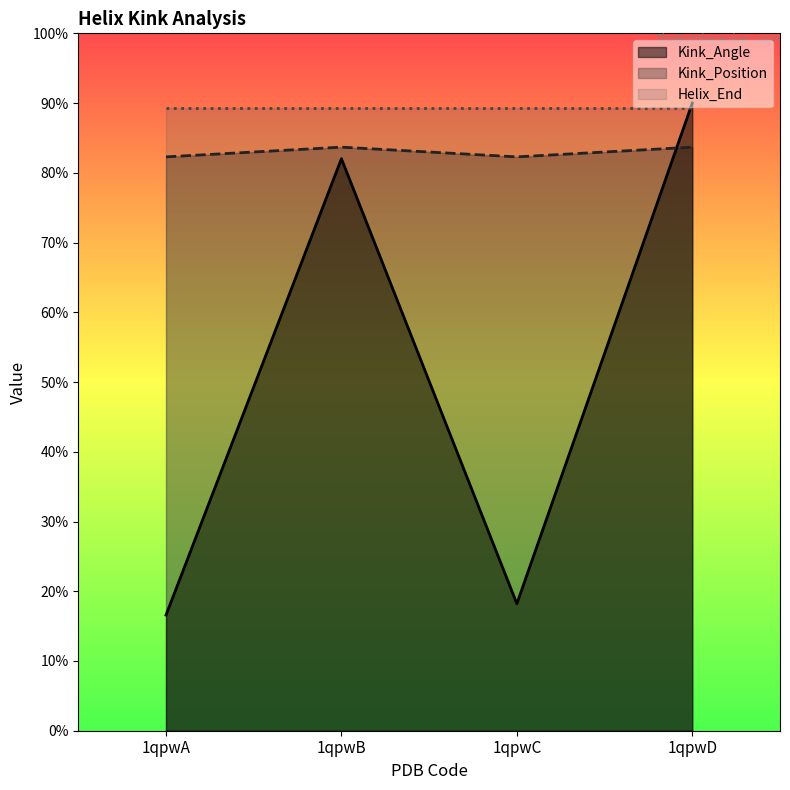

List the series in order of their overall mean, lowest first.

Kink_Angle, Kink_Position, Helix_End